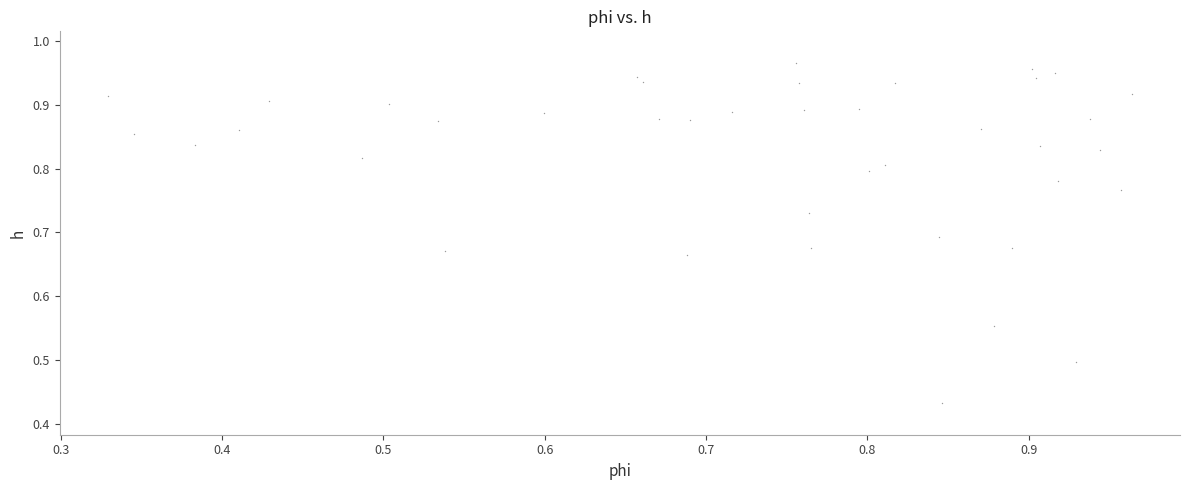

What is the range of Y values (max minus min)?

0.5